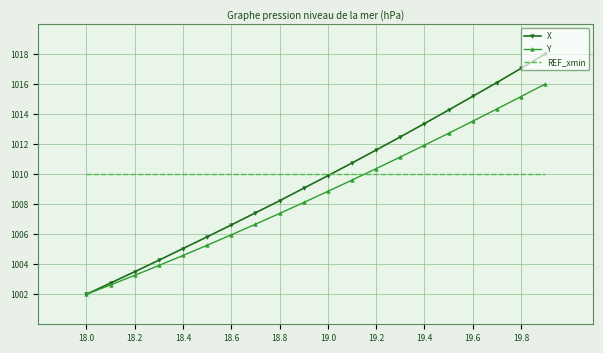

What is the highest value of the Y series?

1016.0